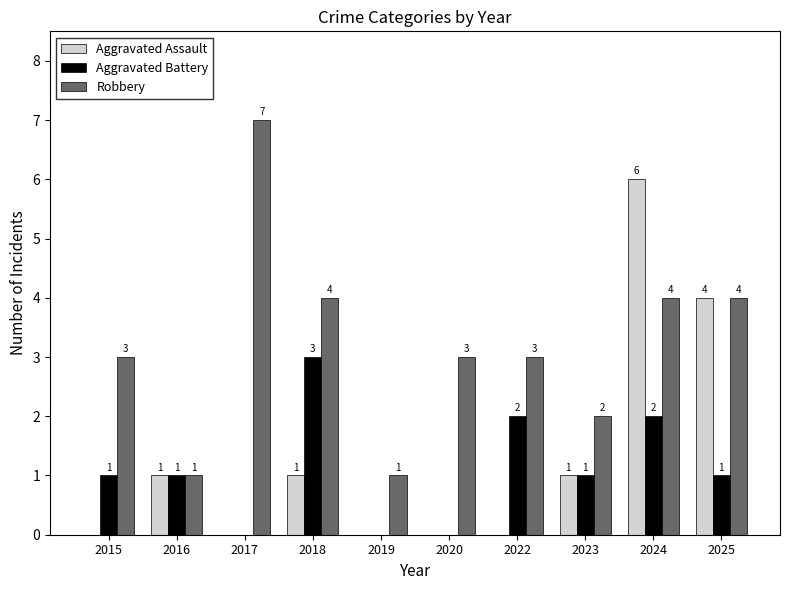

Is the value of Aggravated Assault at 2015 greater than the value of Robbery at 2019?

No